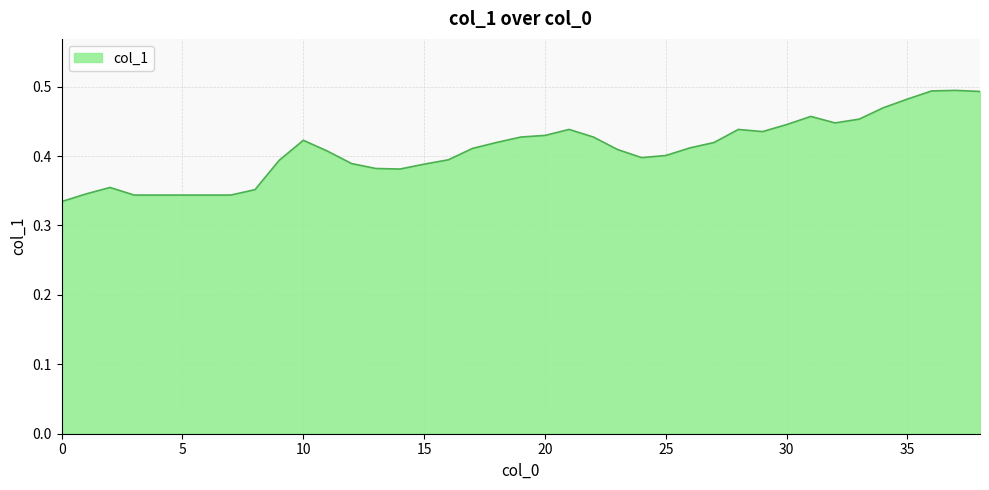

What is the value of the 31st point from the left?

0.4